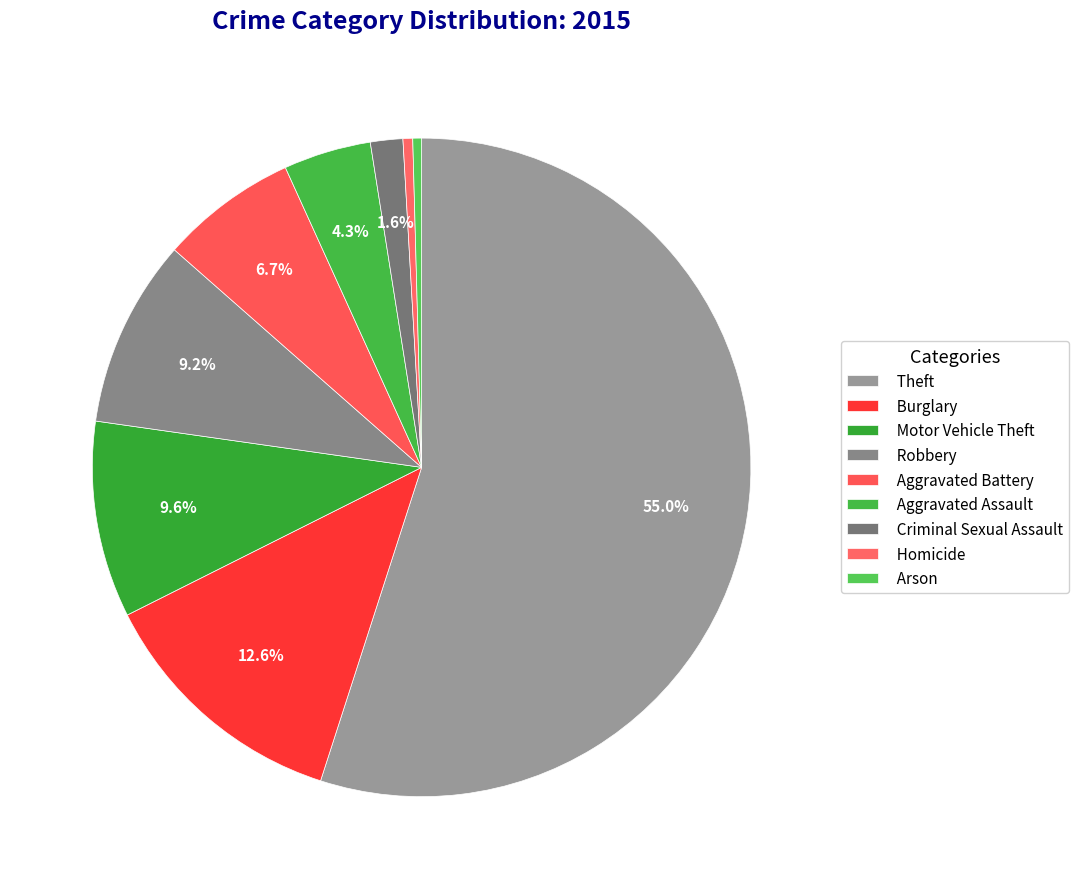

True or false: Aggravated Battery accounts for 16% of the total.

False